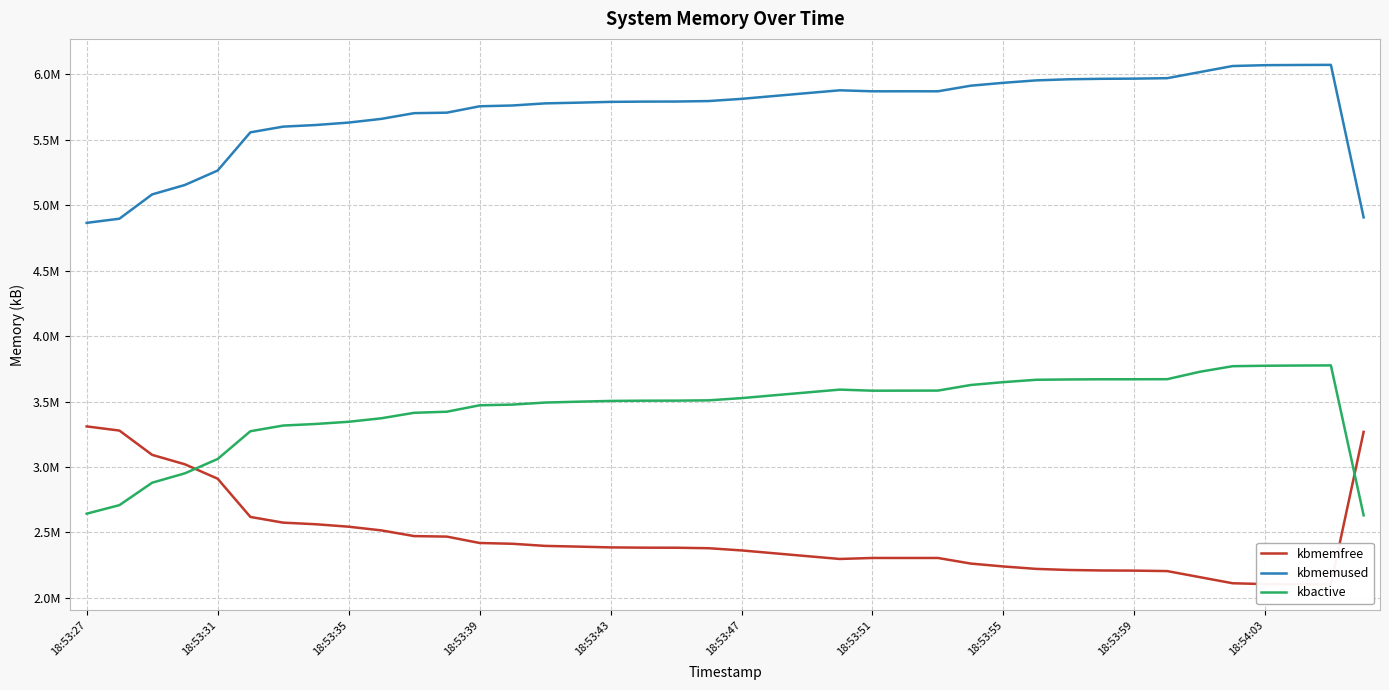

At how many categories does at least one series exceed 3721307?

40